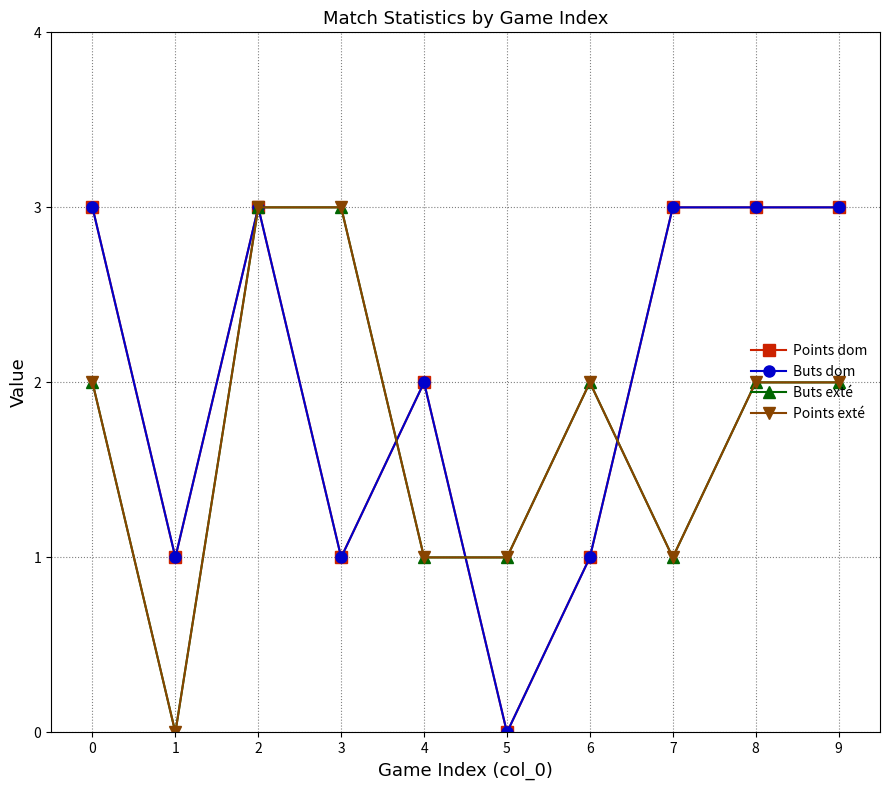

Is the value of Points exté at 8 greater than the value of Points dom at 6?

Yes